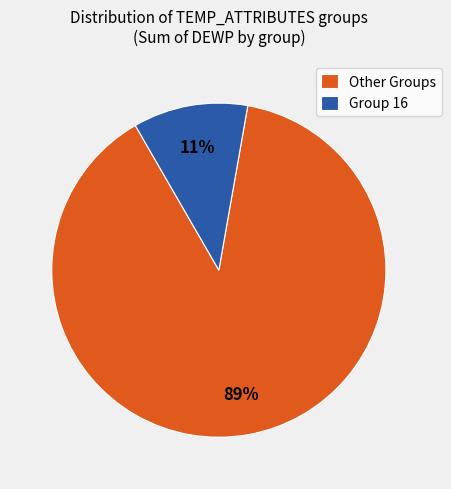

To the nearest percent, what is the average slice percentage?

50%